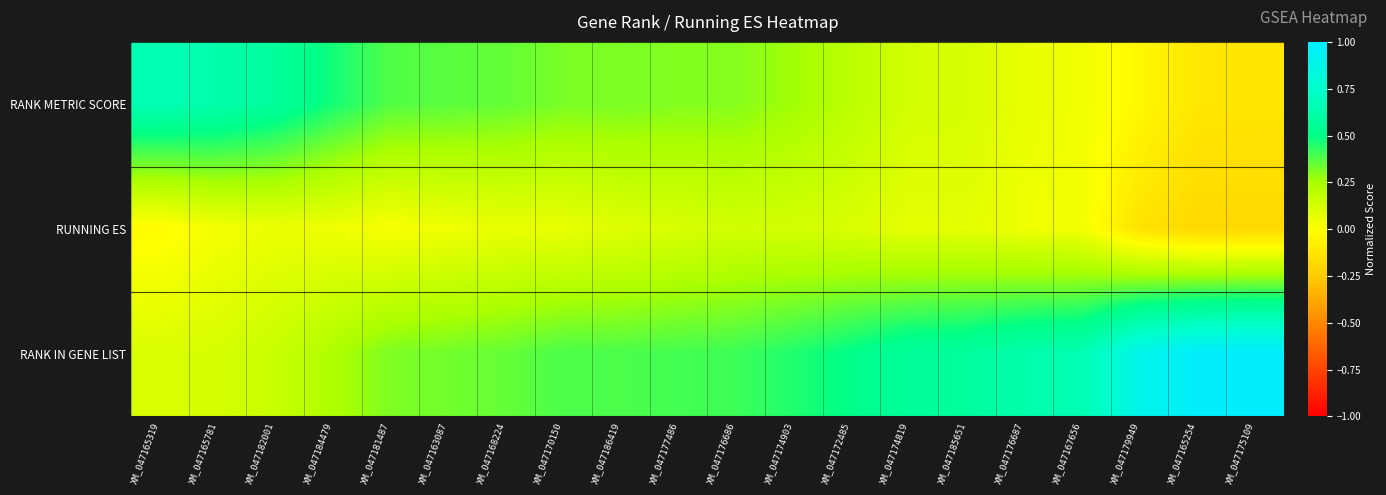

Reading left to right, extract all data points from this chart.

RANK METRIC SCORE: XM_047165319=0.7	XM_047165781=0.6	XM_047182001=0.6	XM_047184479=0.5	XM_047181487=0.4	XM_047163087=0.4	XM_047168224=0.4	XM_047170150=0.3	XM_047186419=0.3	XM_047177486=0.3	XM_047176686=0.3	XM_047174903=0.3	XM_047172485=0.2	XM_047174819=0.1	XM_047185651=0.1	XM_047176687=0.1	XM_047167656=0.0	XM_047179949=-0.0	XM_047165254=-0.1	XM_047175109=-0.1
RUNNING ES: XM_047165319=-0.0	XM_047165781=0.0	XM_047182001=0.1	XM_047184479=0.0	XM_047181487=0.0	XM_047163087=0.0	XM_047168224=0.1	XM_047170150=0.1	XM_047186419=0.1	XM_047177486=0.1	XM_047176686=0.1	XM_047174903=0.1	XM_047172485=0.1	XM_047174819=0.1	XM_047185651=0.1	XM_047176687=0.0	XM_047167656=0.0	XM_047179949=-0.1	XM_047165254=-0.2	XM_047175109=-0.2
RANK IN GENE LIST: XM_047165319=0.1	XM_047165781=0.1	XM_047182001=0.2	XM_047184479=0.2	XM_047181487=0.3	XM_047163087=0.3	XM_047168224=0.4	XM_047170150=0.4	XM_047186419=0.4	XM_047177486=0.4	XM_047176686=0.4	XM_047174903=0.5	XM_047172485=0.5	XM_047174819=0.6	XM_047185651=0.6	XM_047176687=0.6	XM_047167656=0.7	XM_047179949=0.9	XM_047165254=1.0	XM_047175109=1.0